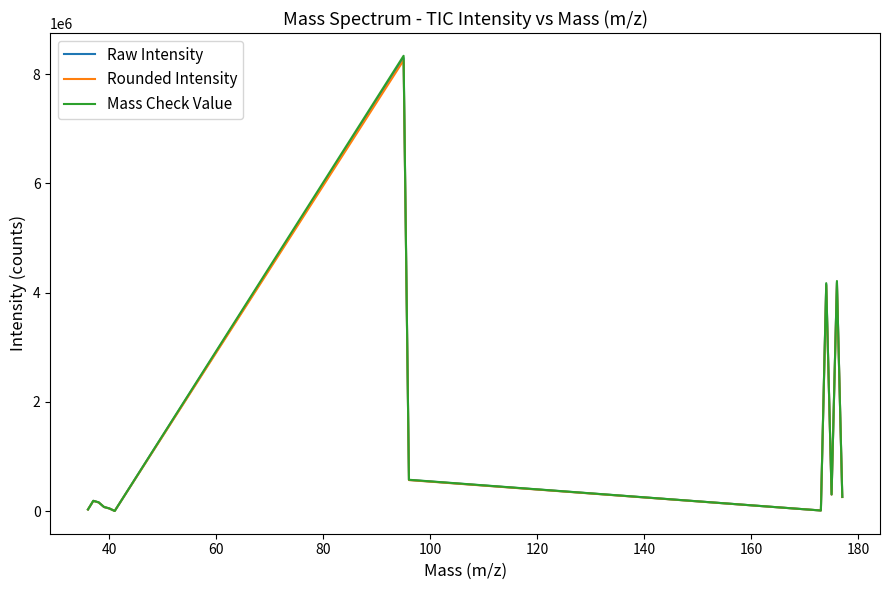

What are all the series names shown in the legend?

Raw Intensity, Rounded Intensity, Mass Check Value